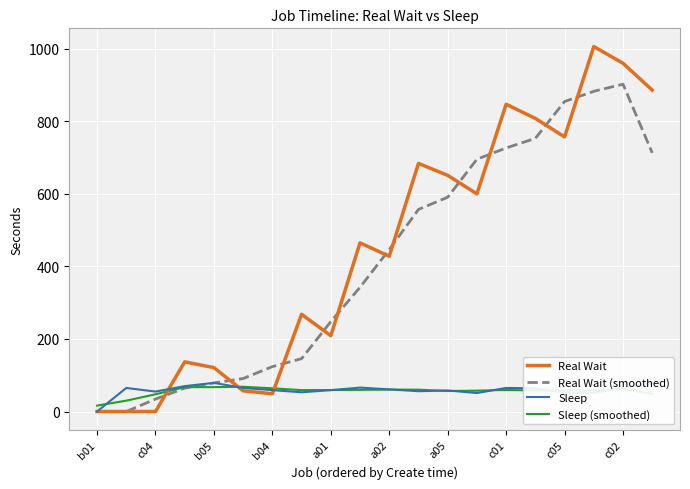

How many values in the Sleep series are below 61?

10